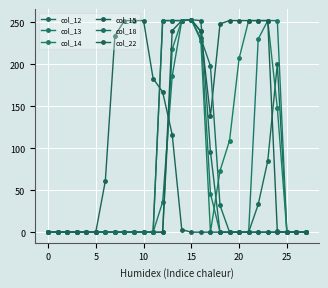

Which series has the largest total across all categories?

col_15